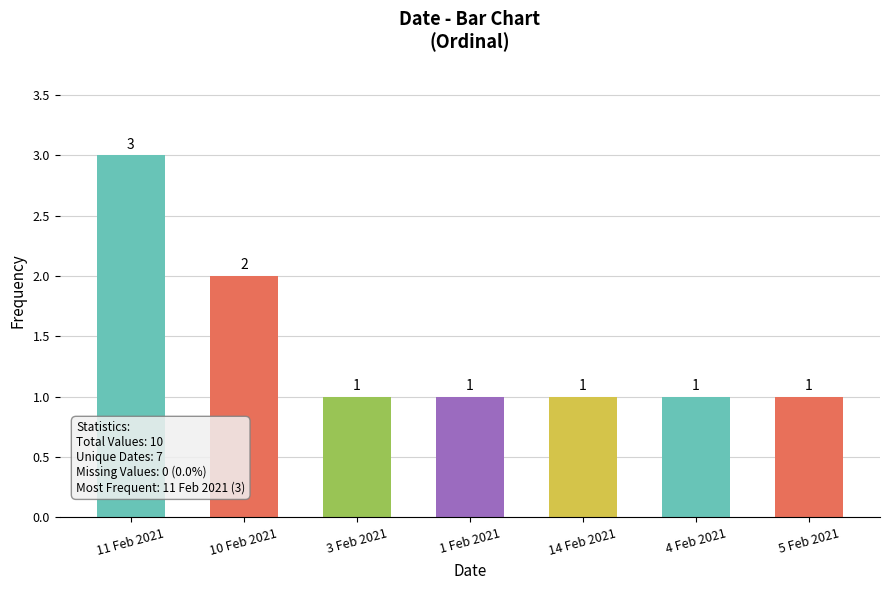

Count the number of values greater than 1.

2